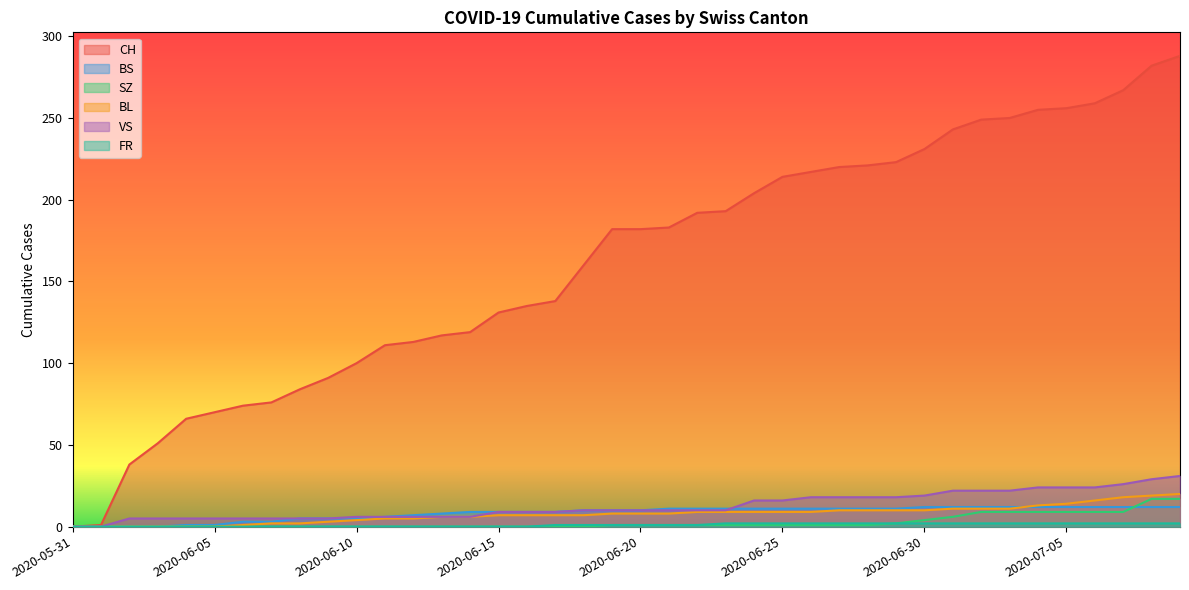

The BS series shows 11 at 2020-06-25. True or false?

True